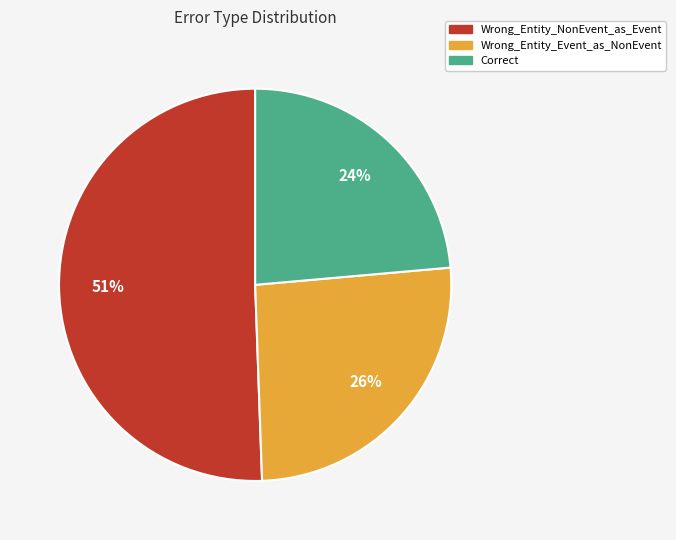

Which category has the smallest portion of the pie?

Correct